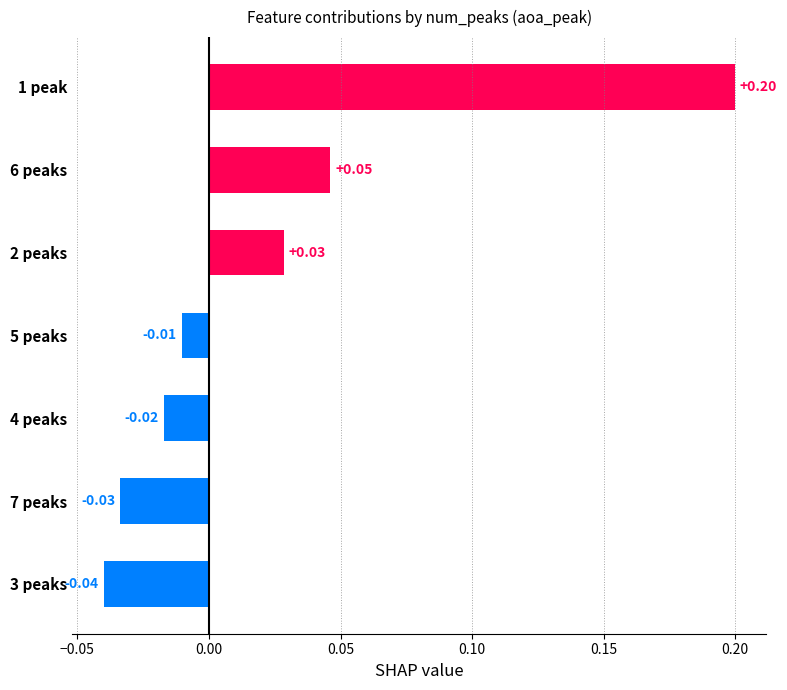

Rank the categories by value from highest to lowest.

1 peak, 6 peaks, 2 peaks, 5 peaks, 4 peaks, 7 peaks, 3 peaks